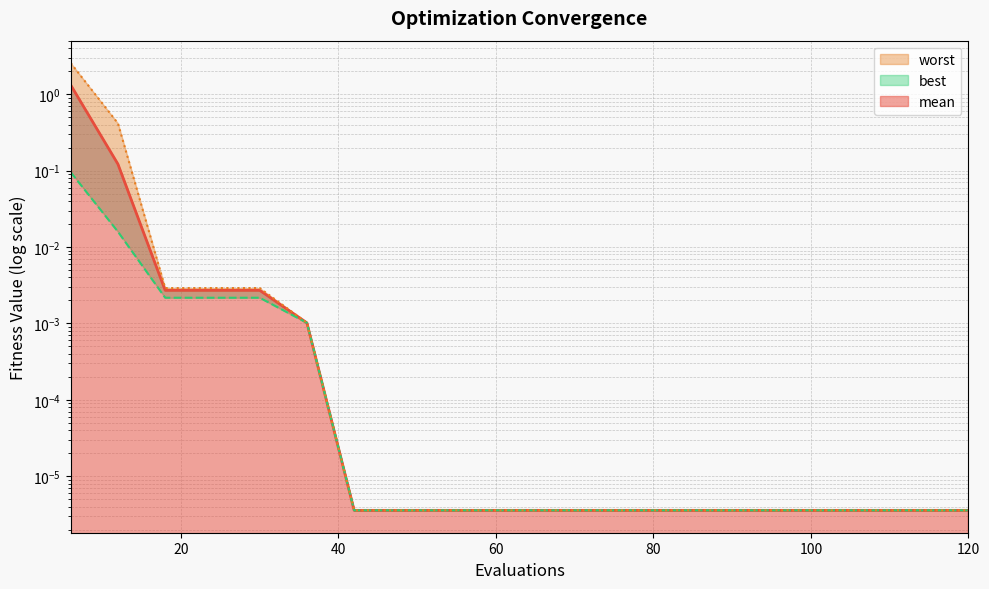

What is the maximum value shown in the chart?

2.6